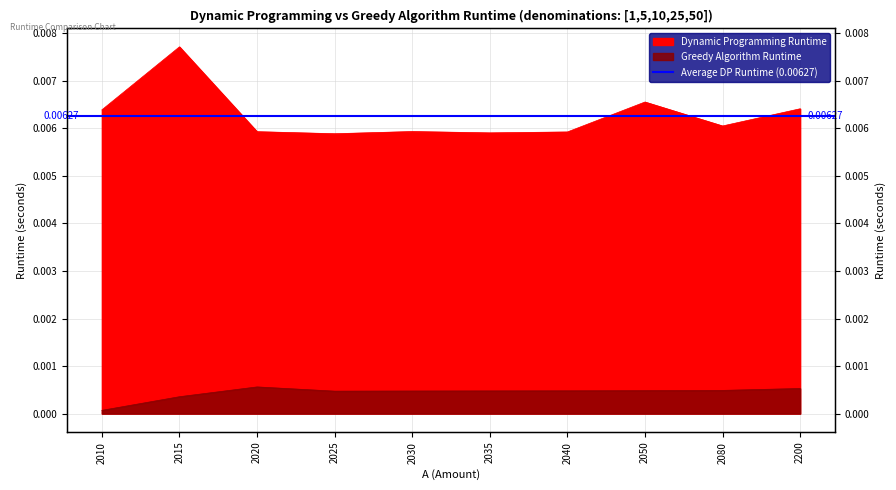

Which series has the largest total across all categories?

Dynamic Programming Runtime